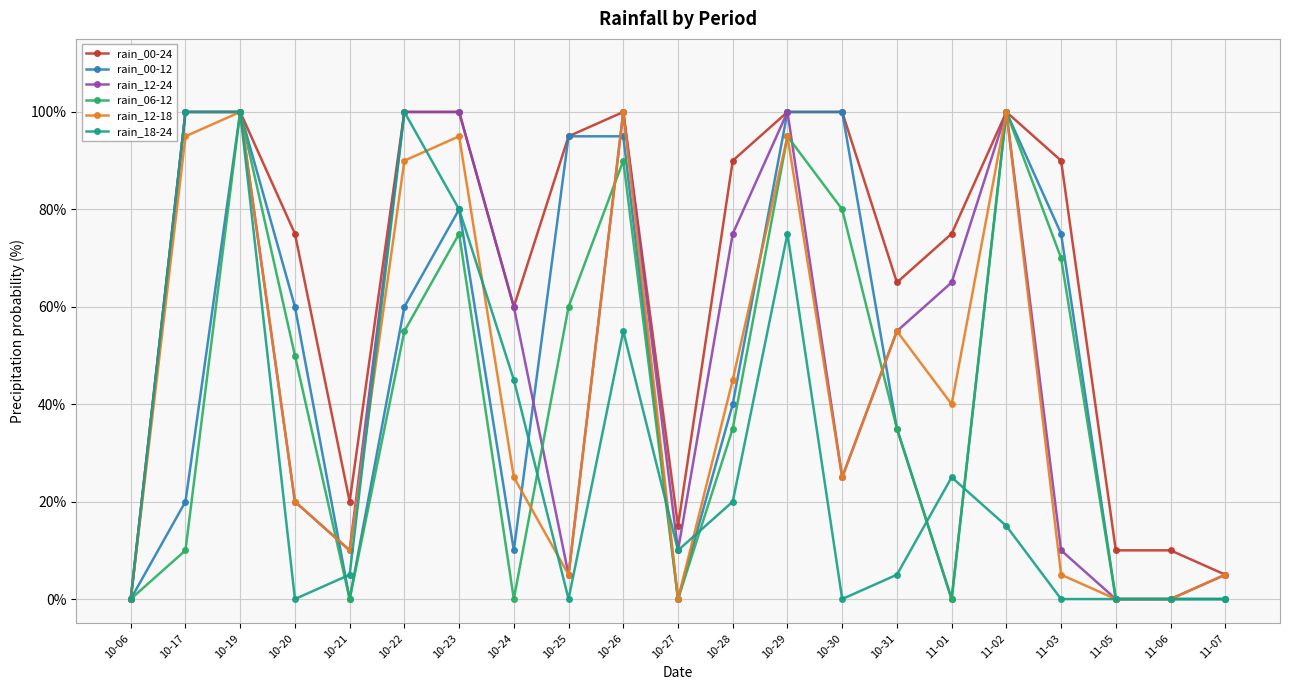

Which series changed the most between 10-28 and 11-01?

rain_00-12